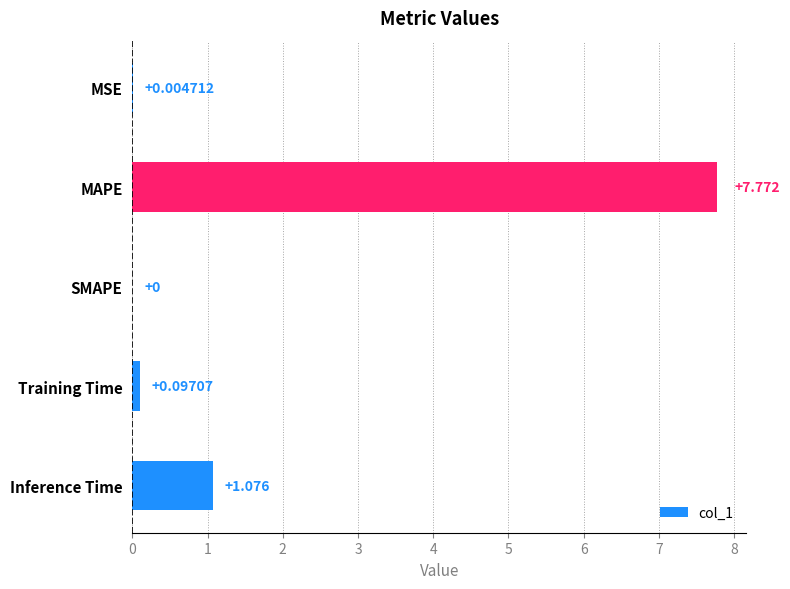

What is the sum of all values?

8.9